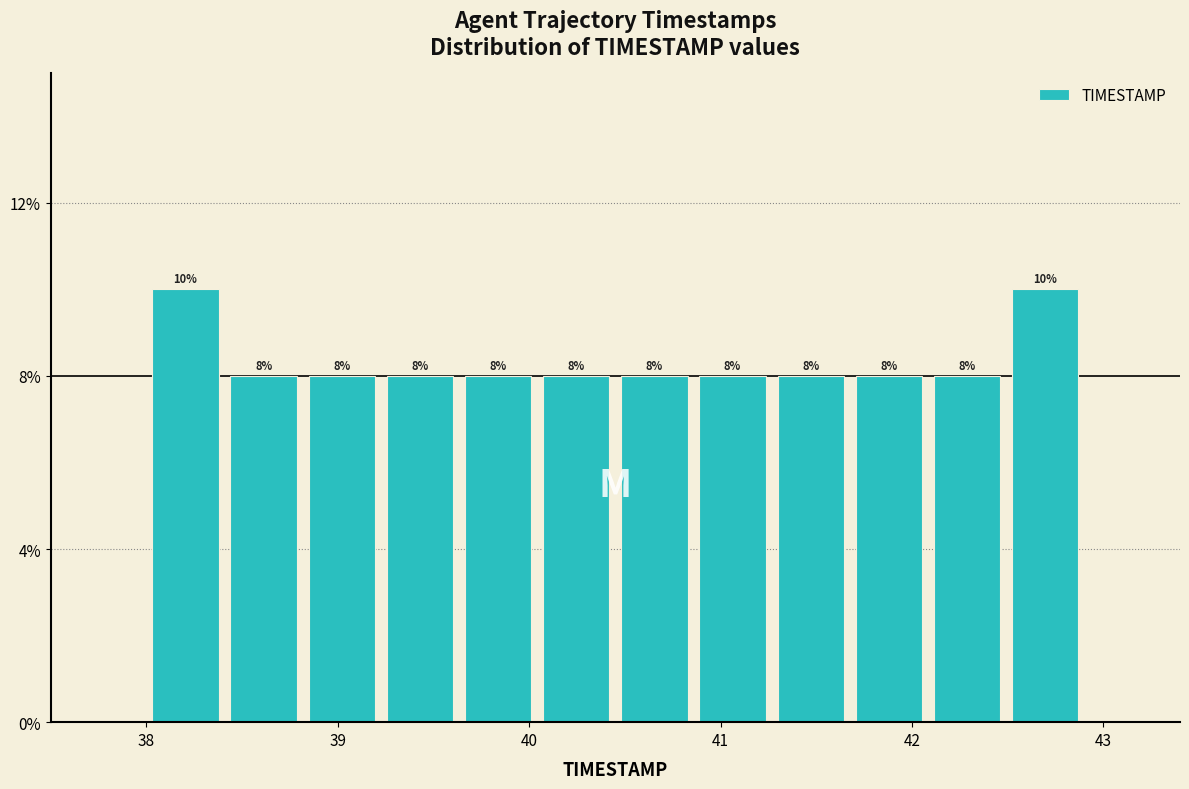

Reading left to right, transcribe this chart: for each bar, give the range it covers on the x-axis and its height. The bar edges are not printed on the chart, so give them approximately, as read against the axis.

38.0 to 38.4: 10
38.4 to 38.8: 8
38.8 to 39.2: 8
39.2 to 39.6: 8
39.6 to 40.0: 8
40.0 to 40.5: 8
40.5 to 40.9: 8
40.9 to 41.3: 8
41.3 to 41.7: 8
41.7 to 42.1: 8
42.1 to 42.5: 8
42.5 to 42.9: 10